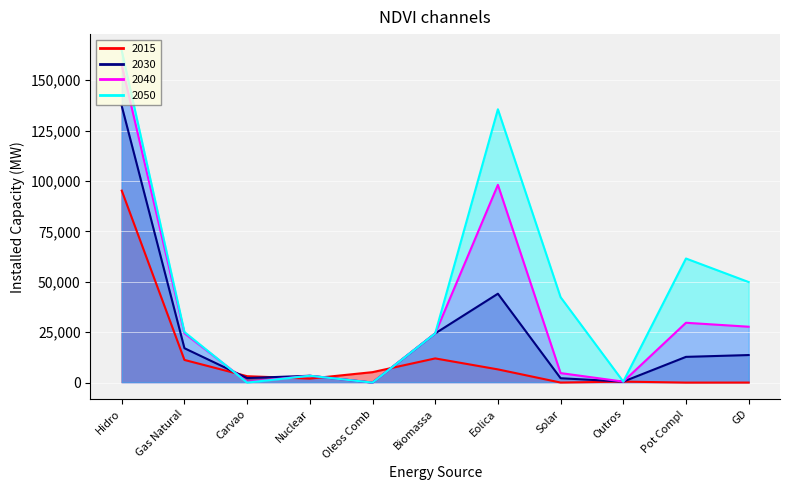

What is the greatest value displayed?

164659